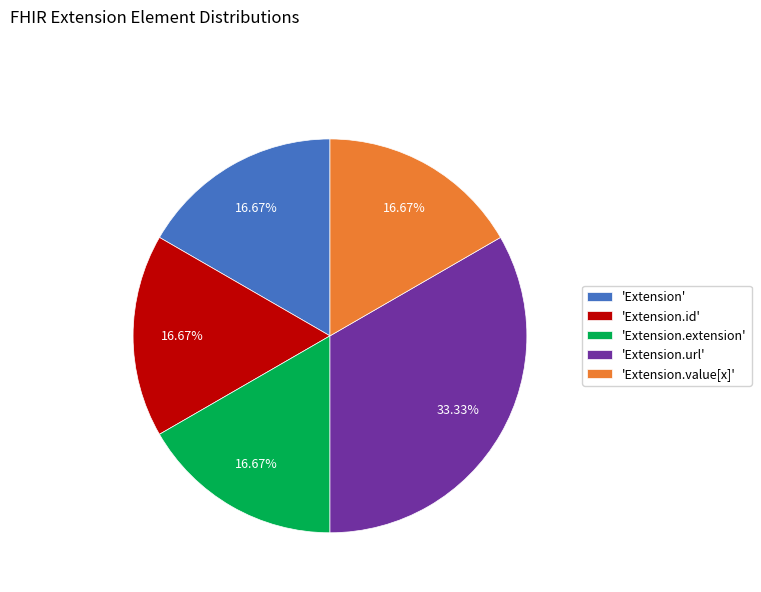

Does 'Extension.url' account for over 50% of the chart?

No